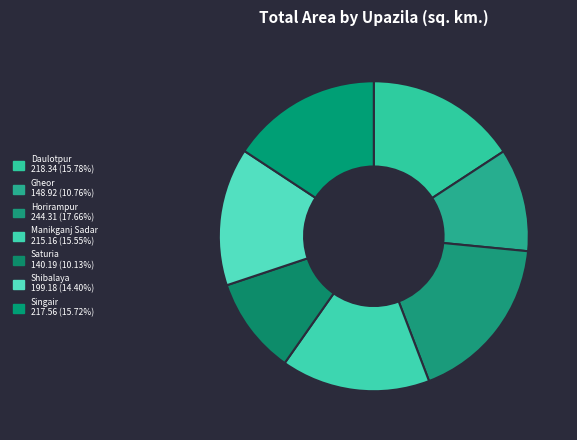

Does Daulotpur account for over 50% of the chart?

No